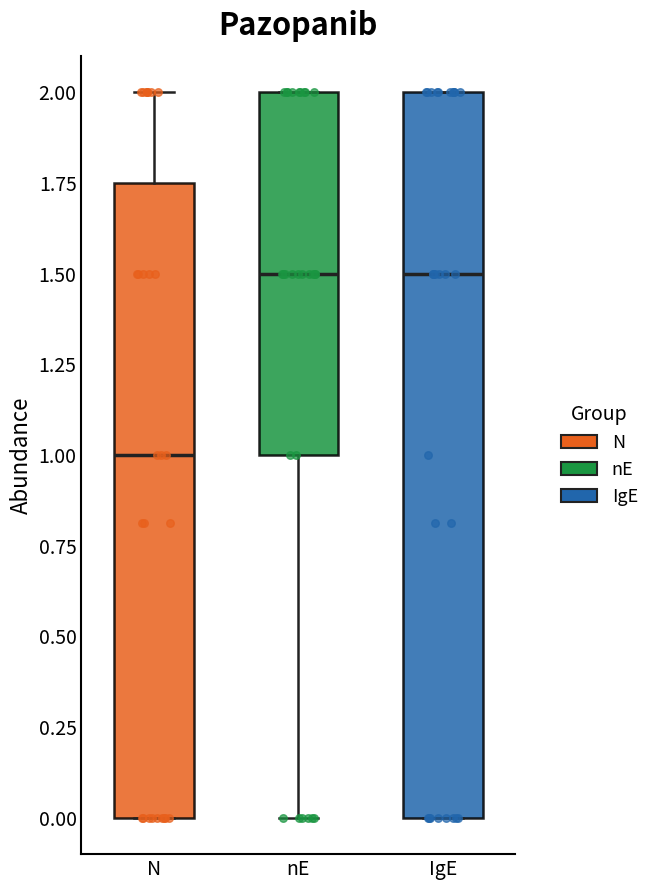

Where is the lower edge of the box for IgE on the y-axis? The values are not printed on the chart, so give them approximately, as read against the axis.

0.00